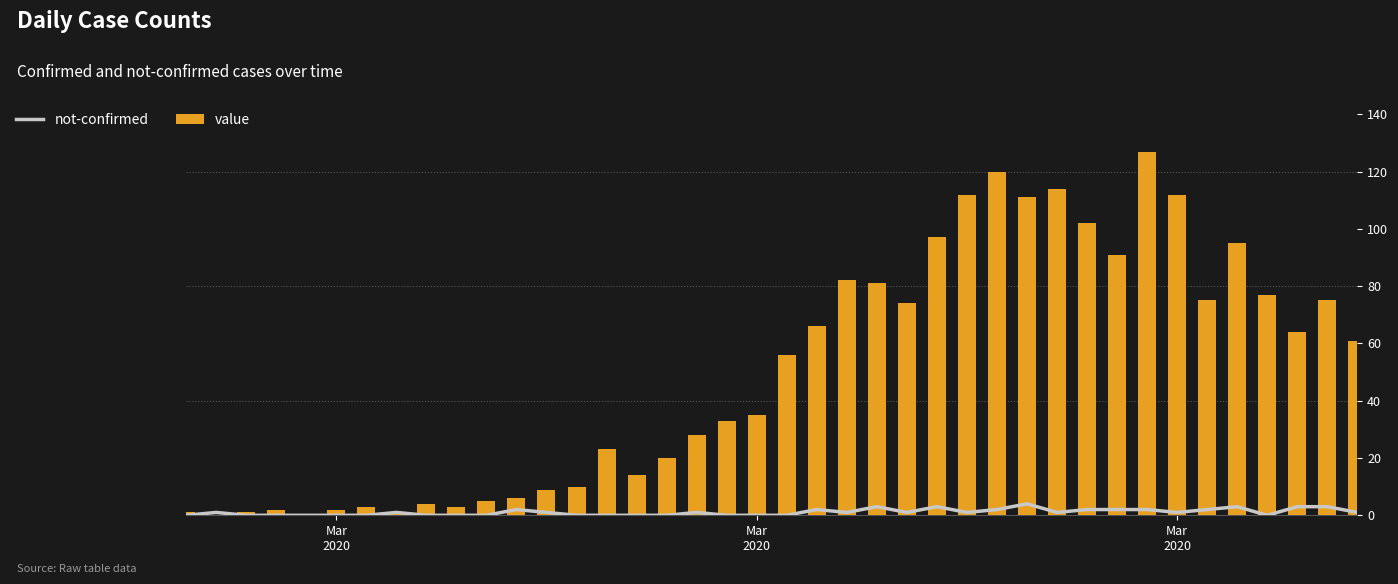

How many groups of bars are there?

40